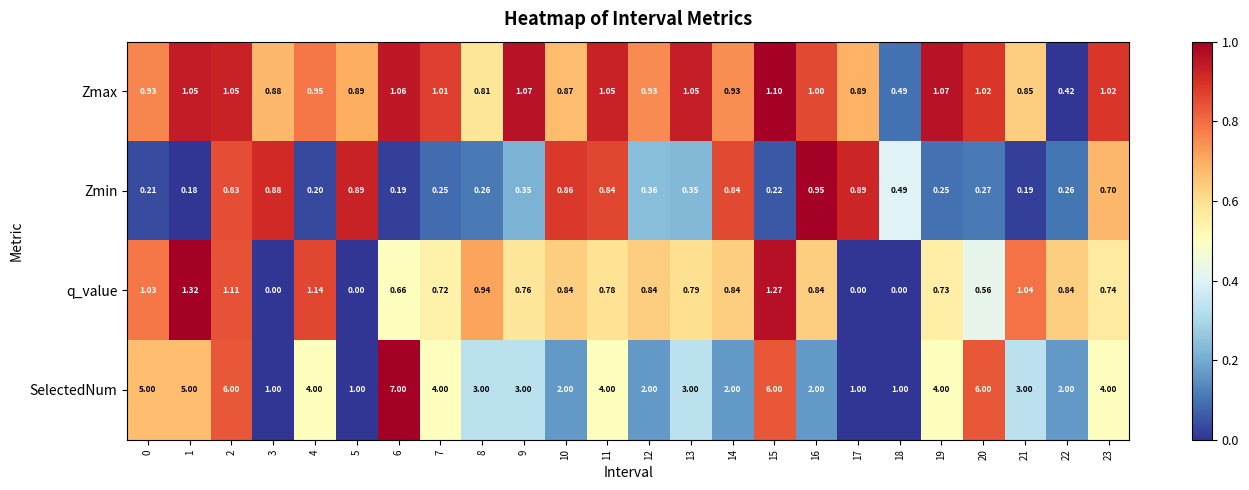

Rank the series at 4 from highest to lowest value.

SelectedNum, q_value, Zmax, Zmin